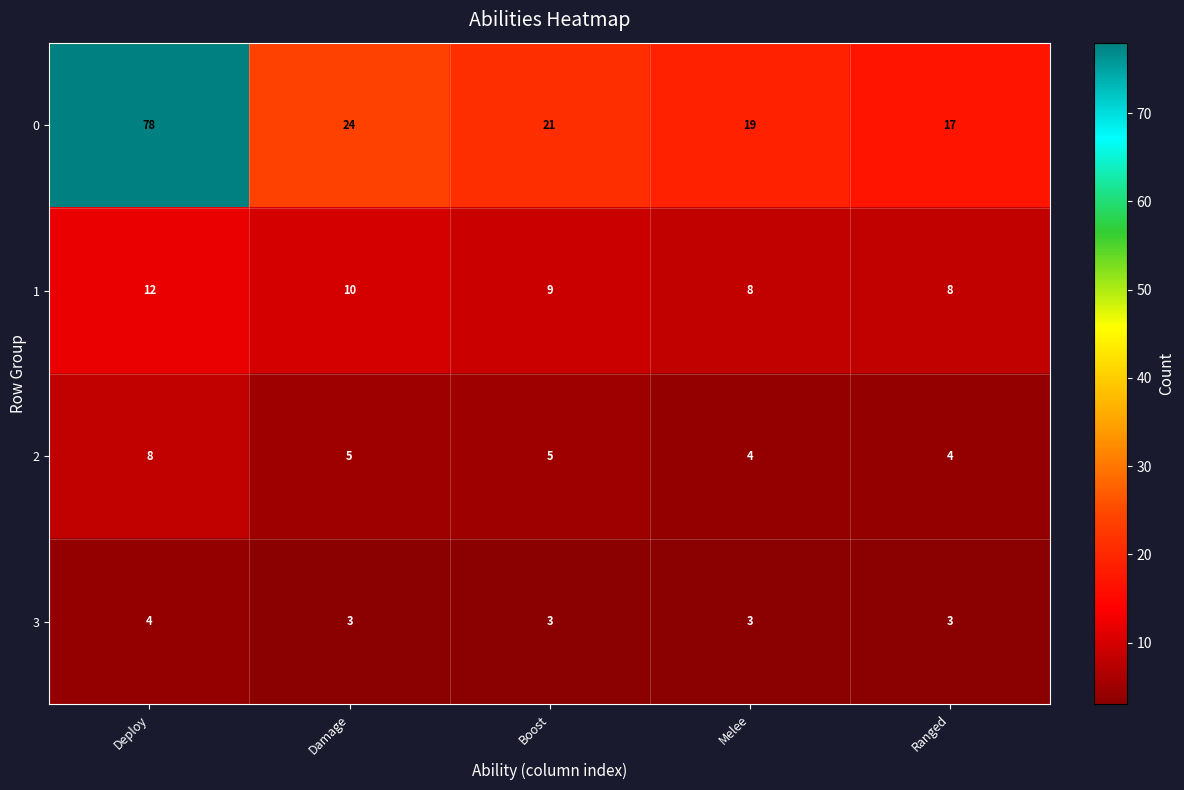

Which category has the highest value in the 2 series?

Deploy